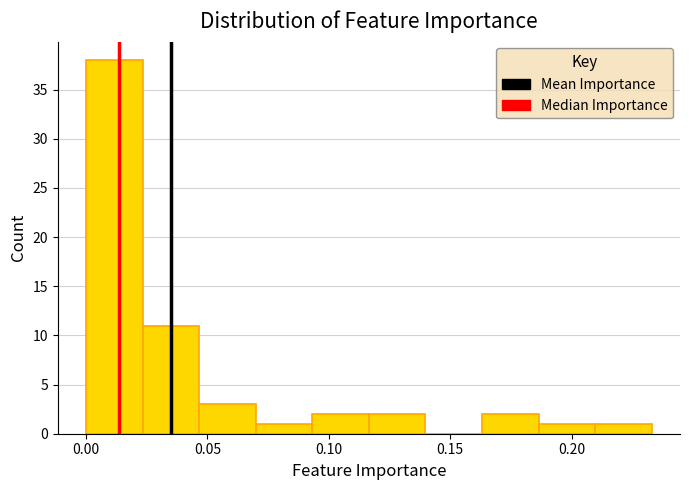

Reading left to right, list every bar in this chart as the range it spans on the x-axis followed by its height. Neither the bar edges nor the heights are printed on the chart, so give them approximately, as read against the axes.

0.000 to 0.025: 38
0.025 to 0.045: 11
0.045 to 0.070: 3
0.070 to 0.095: 1
0.095 to 0.115: 2
0.115 to 0.140: 2
0.140 to 0.165: 0
0.165 to 0.185: 2
0.185 to 0.210: 1
0.210 to 0.235: 1